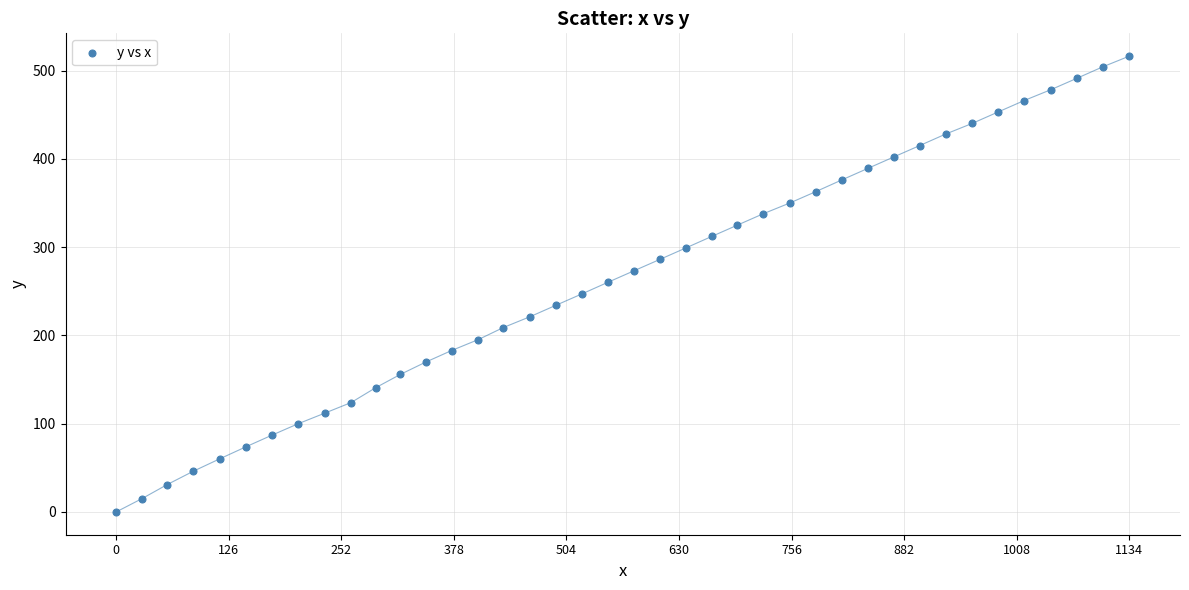

What is the range of Y values (max minus min)?

516.3